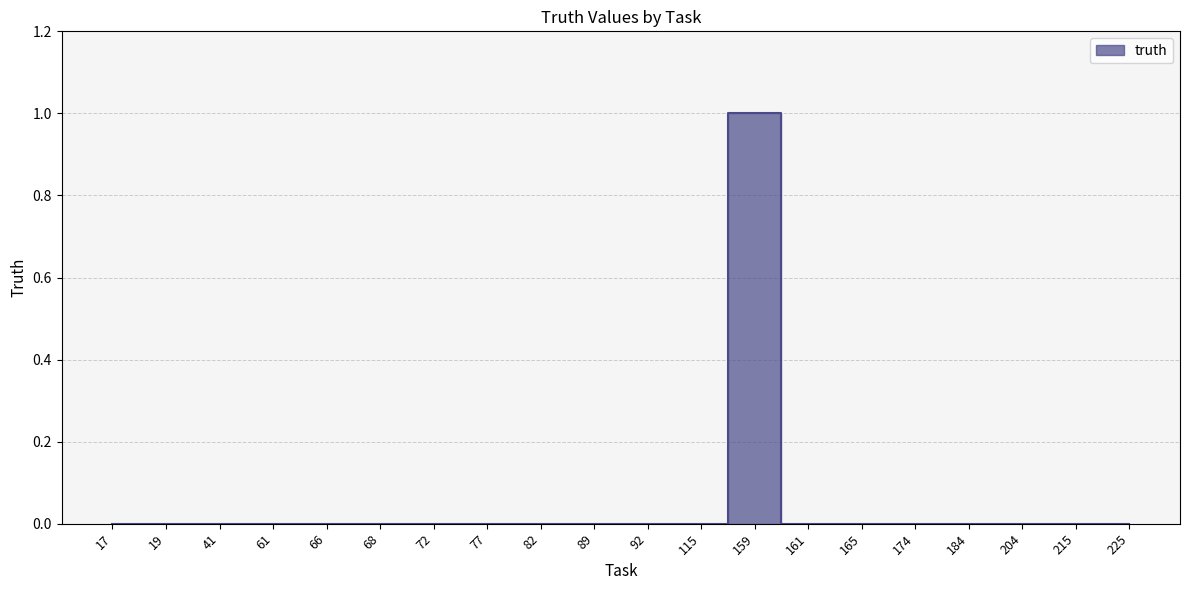

Is it true that the value at 61 is 0?

True